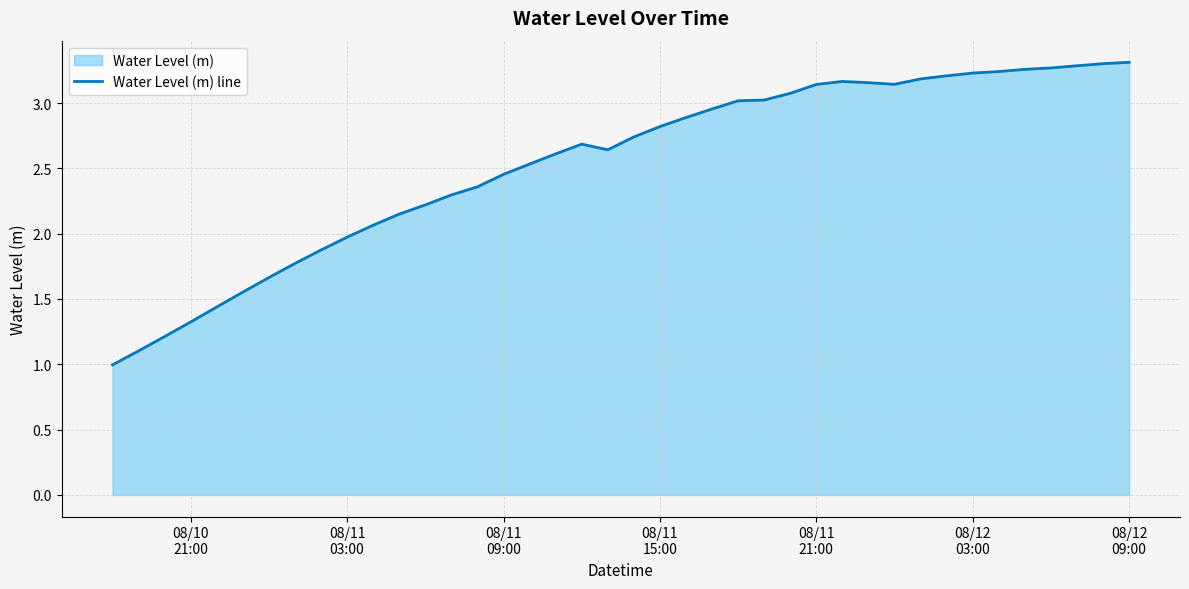

Does the chart display data point markers on the line(s)?

No